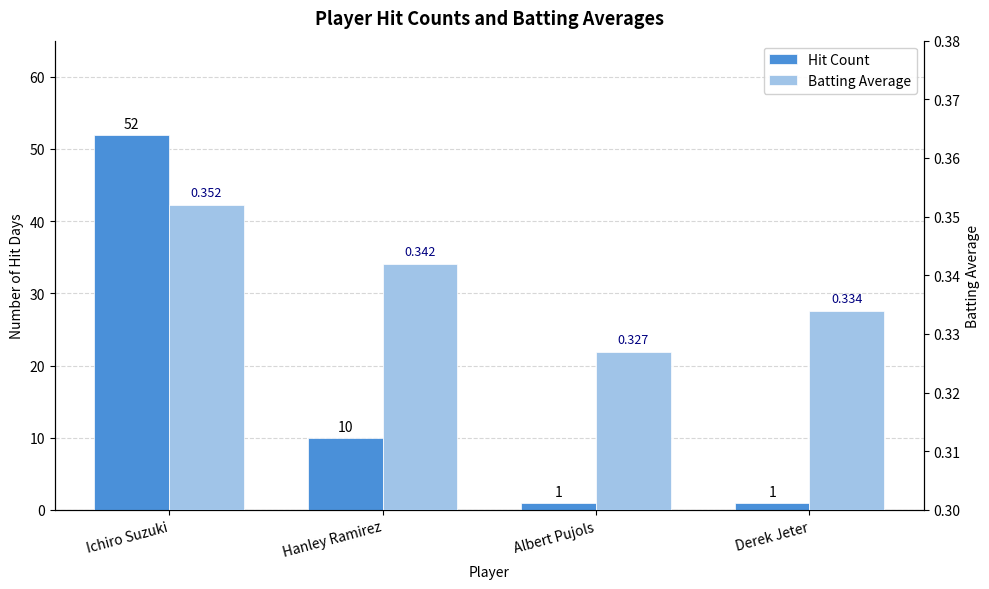

Reading left to right, what are all the values shown in this chart?

Hit Count: 52.0	10.0	1.0	1.0
Batting Average: 0.4	0.3	0.3	0.3